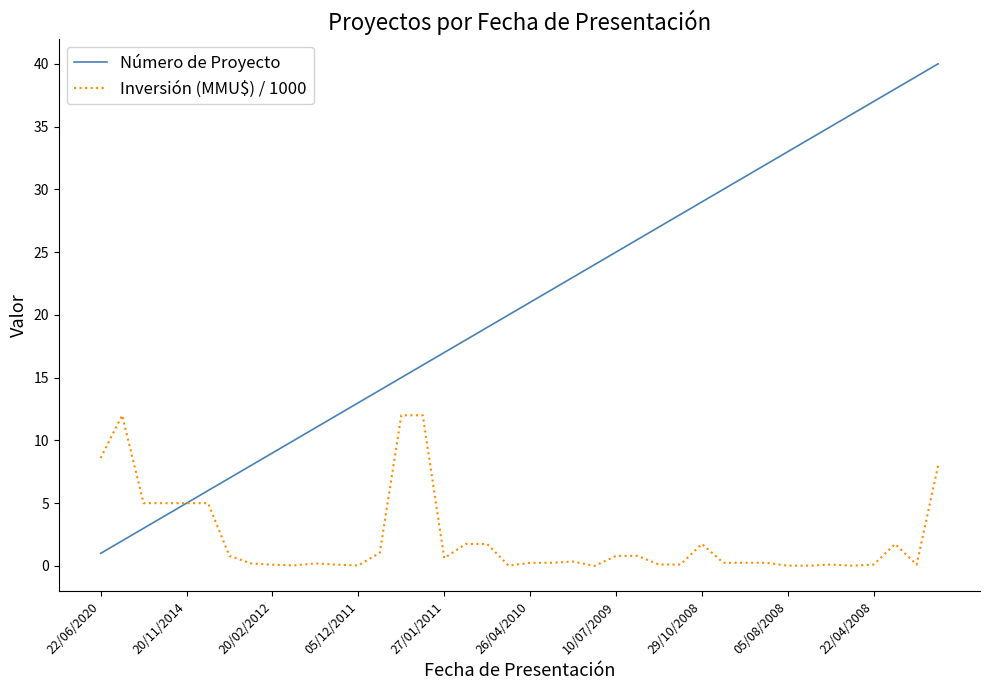

Which series has the largest range (max minus min)?

Número de Proyecto